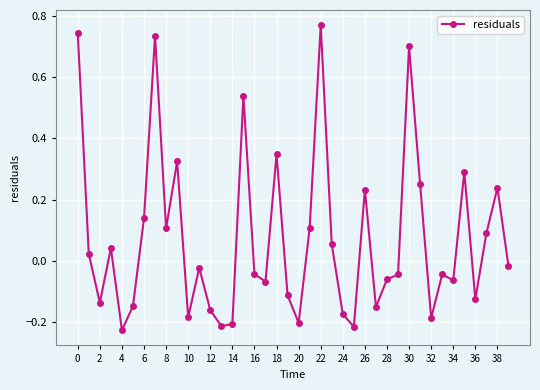

What is the difference between the second highest and second lowest values?

1.0